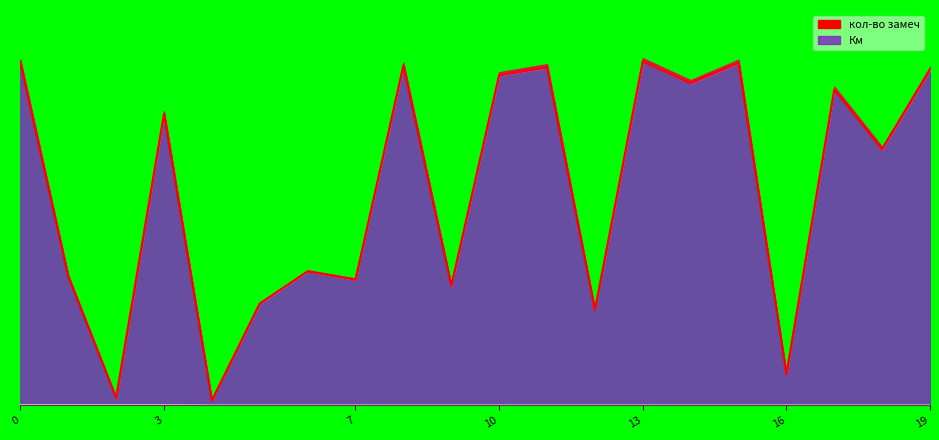

Is it true that Км equals 701 at 6?

True